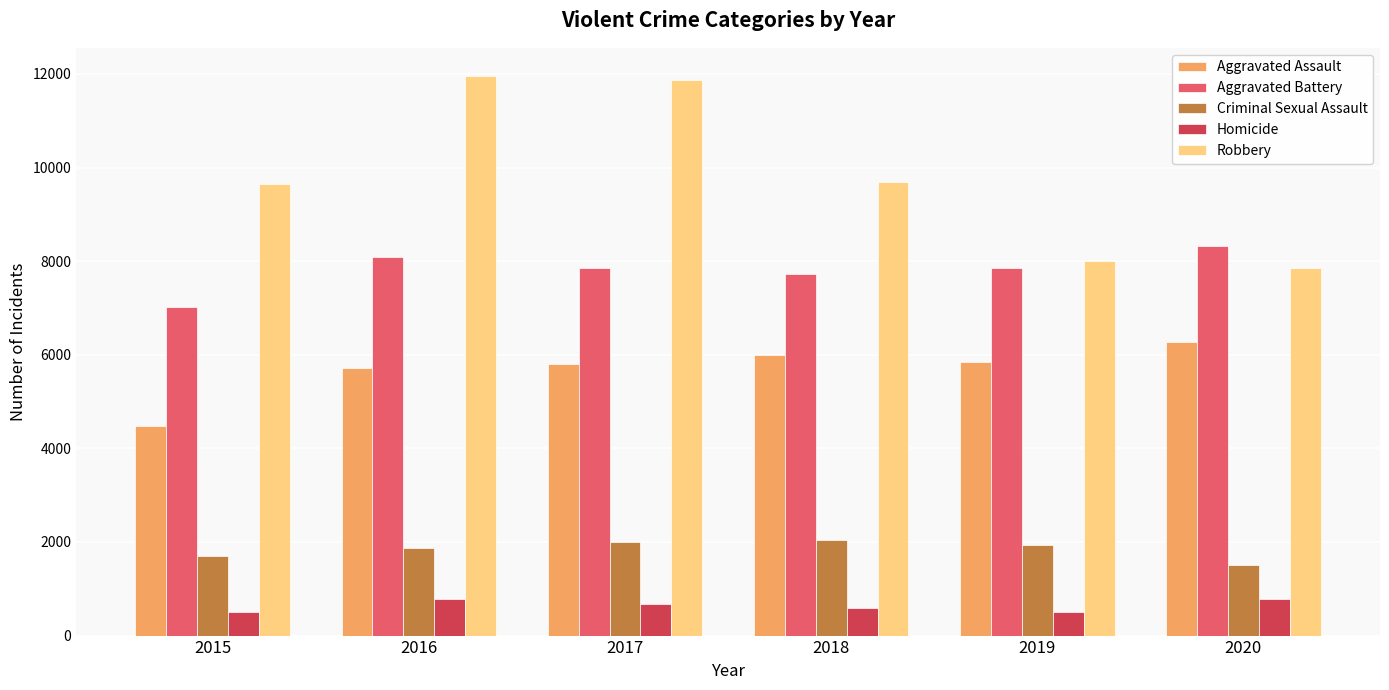

What is the highest value of the Homicide series?

787